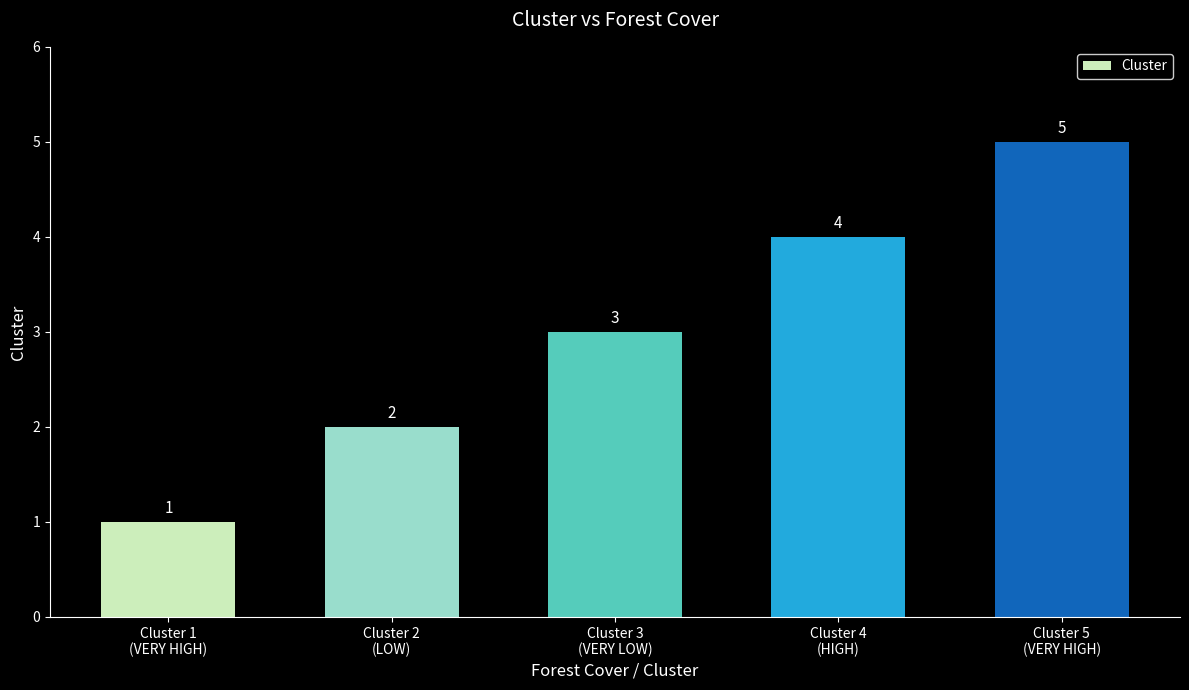

The value at Cluster 4
(HIGH) is 6. True or false?

False